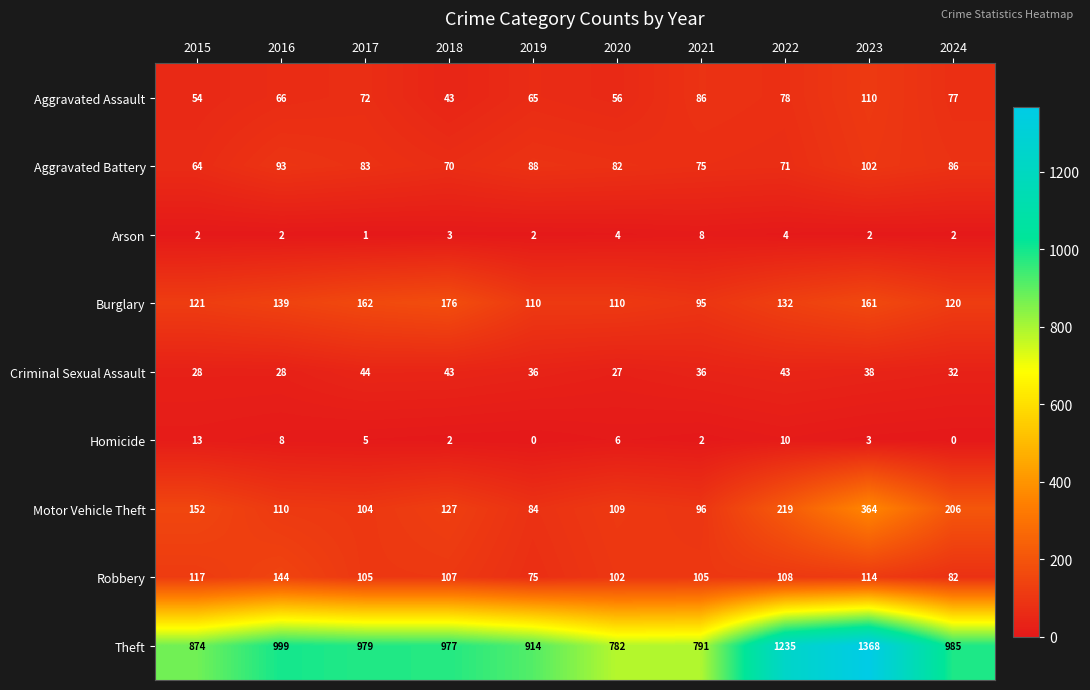

Which label corresponds to the largest value in the chart?

2023